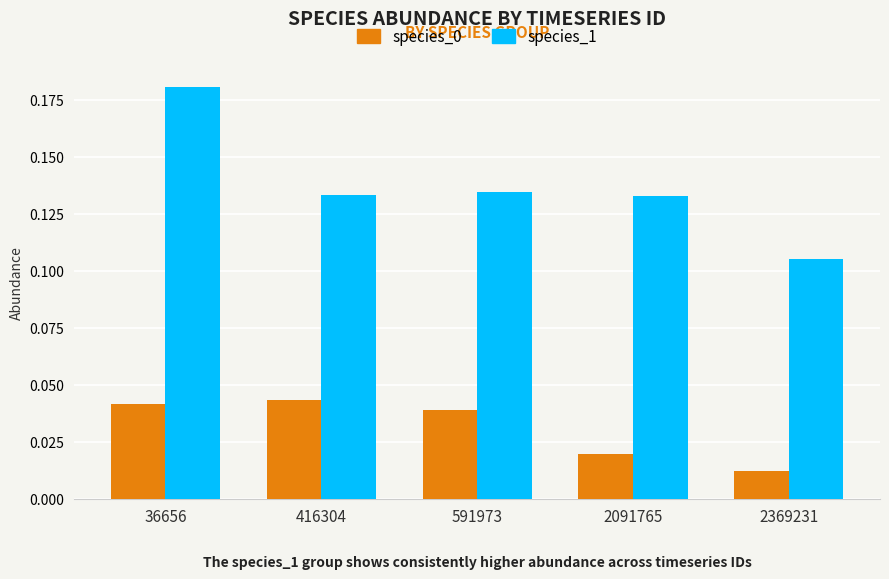

Which series has the widest spread of values?

species_1